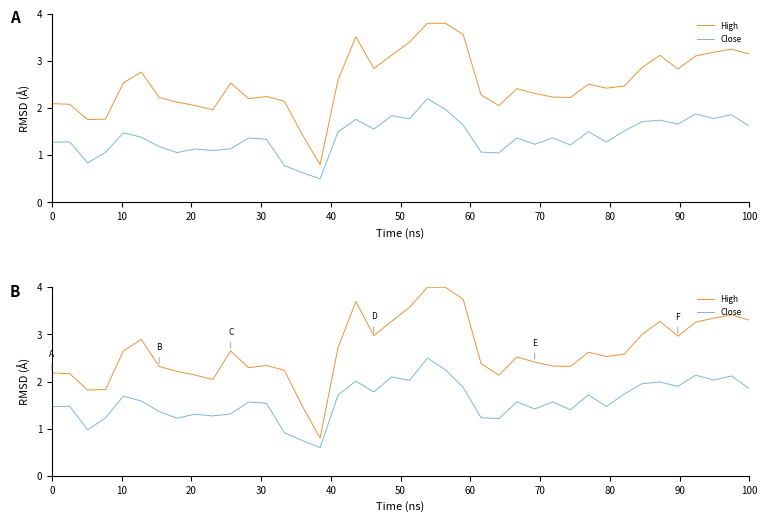

How many values in the Close series are below 1?

4